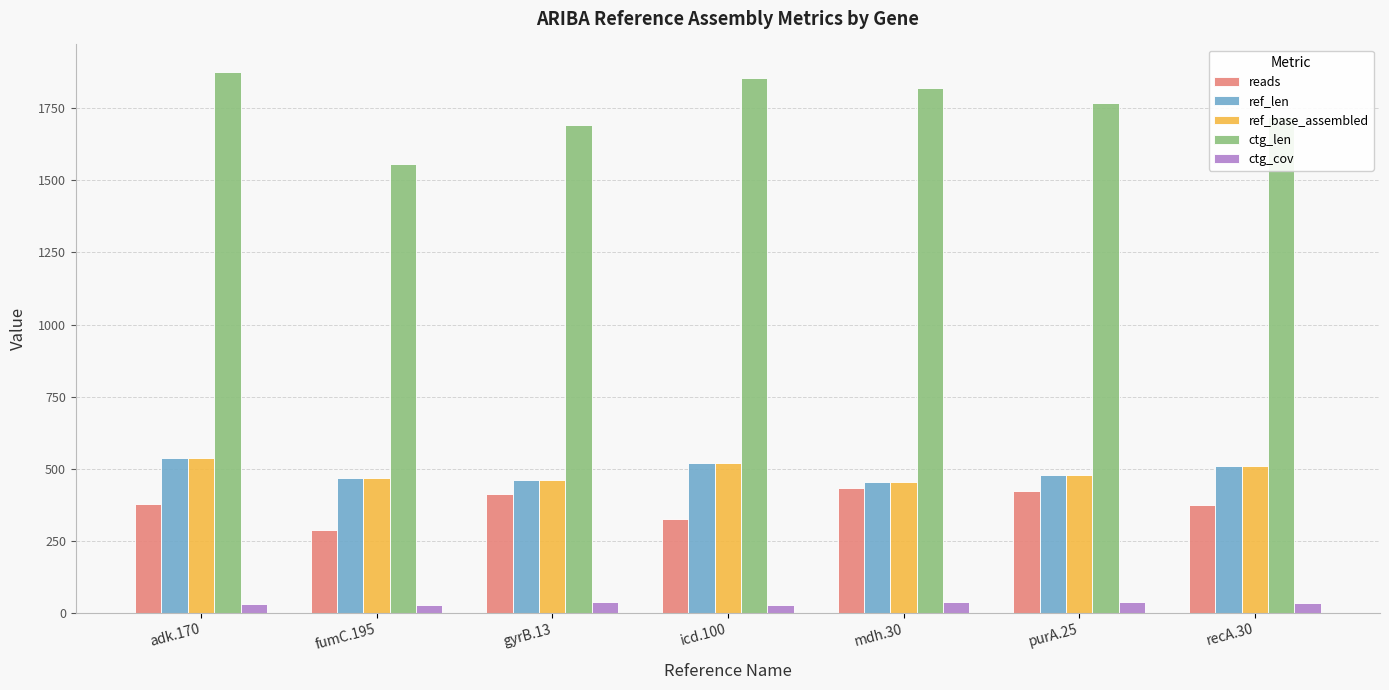

What position from the left is gyrB.13?

3